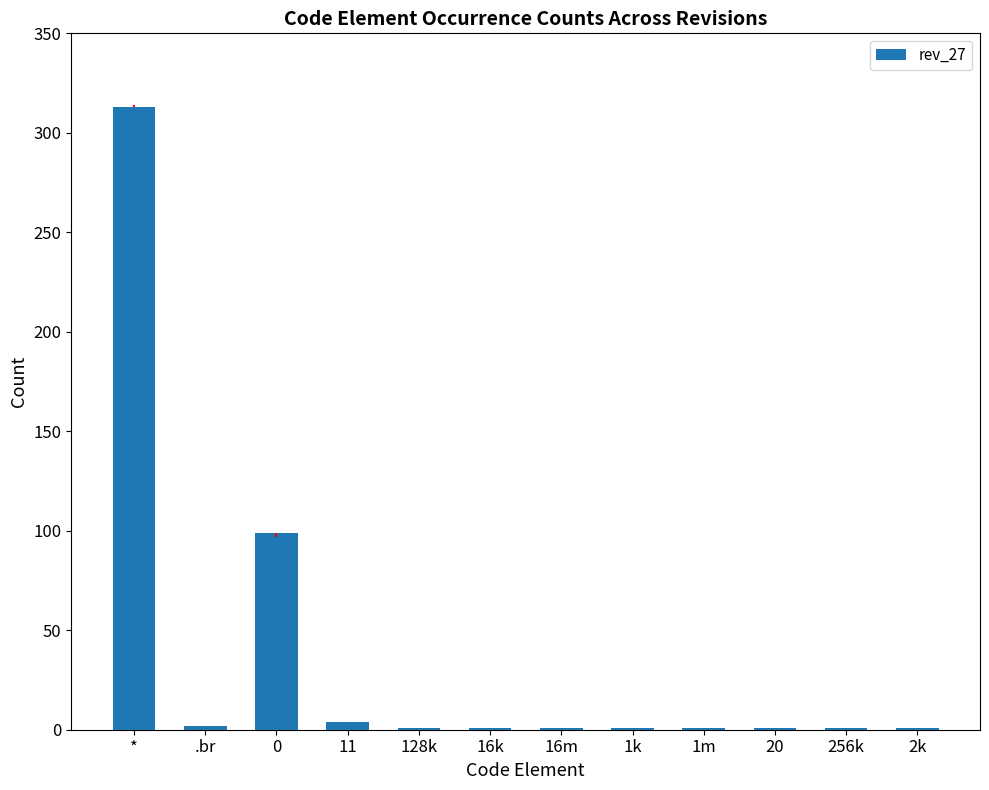

What is the sum of all values?

426